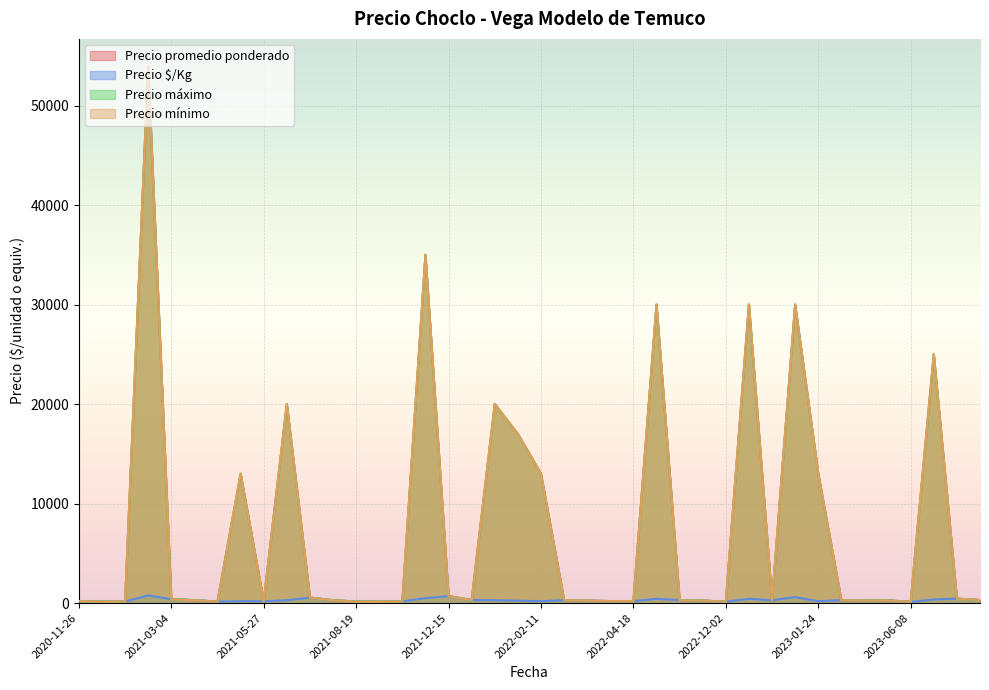

Where is Precio máximo nearest to the value 27060?

2023-09-05